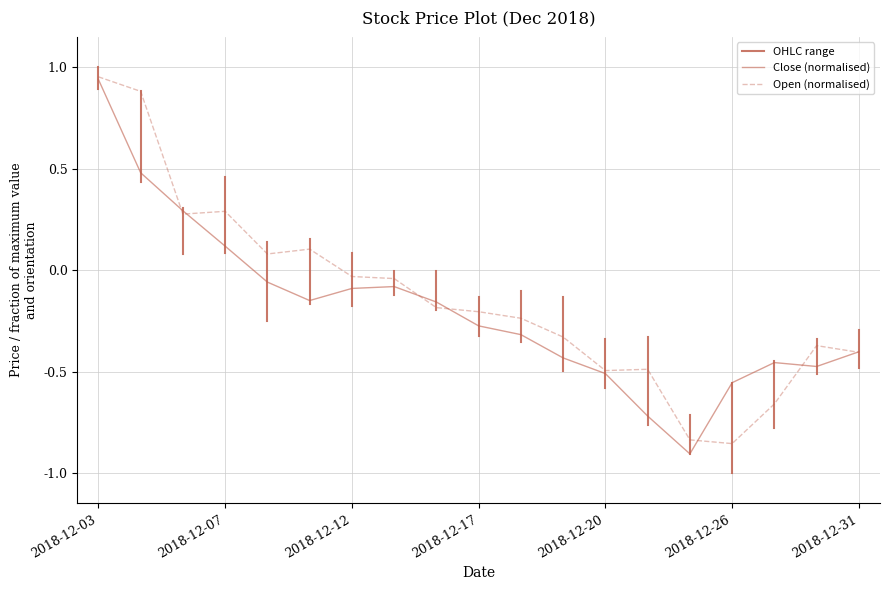

At how many categories does at least one series exceed 0?

6